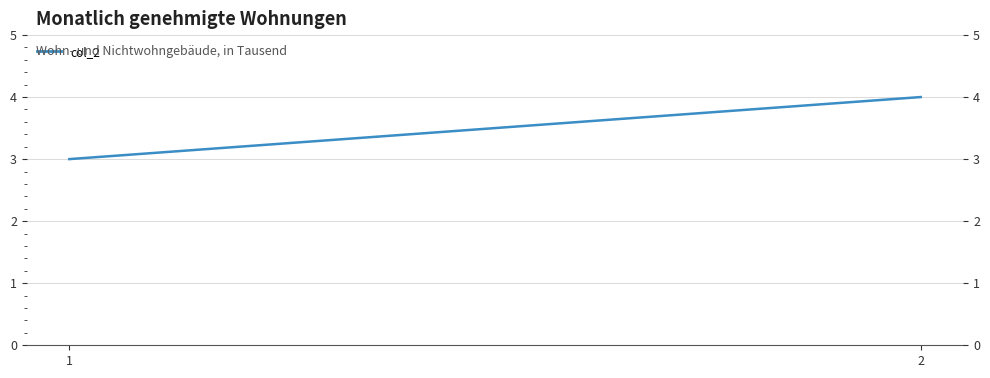

Approximately how many times larger is the value at 1 compared to 2?

0.8